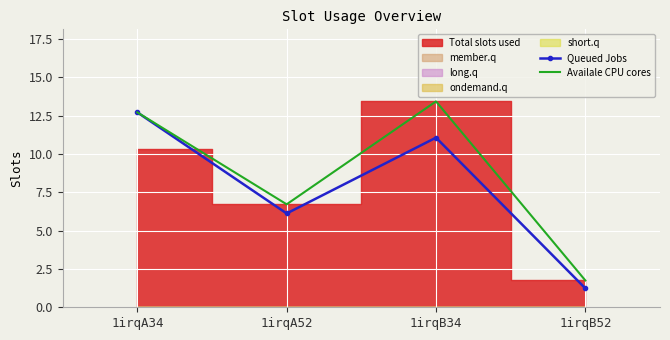

Rank the categories by Queued Jobs value from lowest to highest.

1irqB52, 1irqA52, 1irqB34, 1irqA34